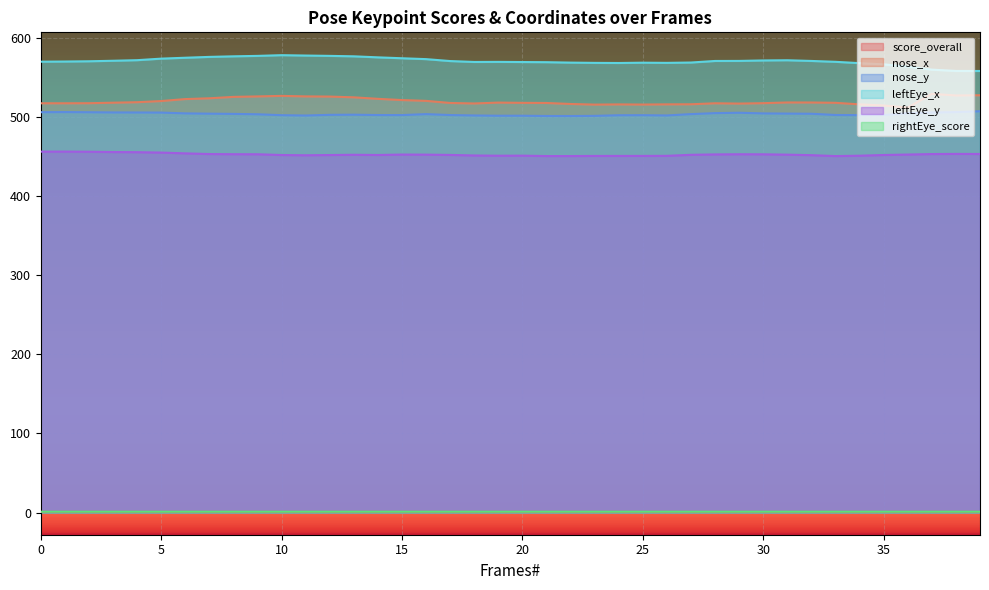

What is the difference between the nose_x values at 15 and 1?

4.1